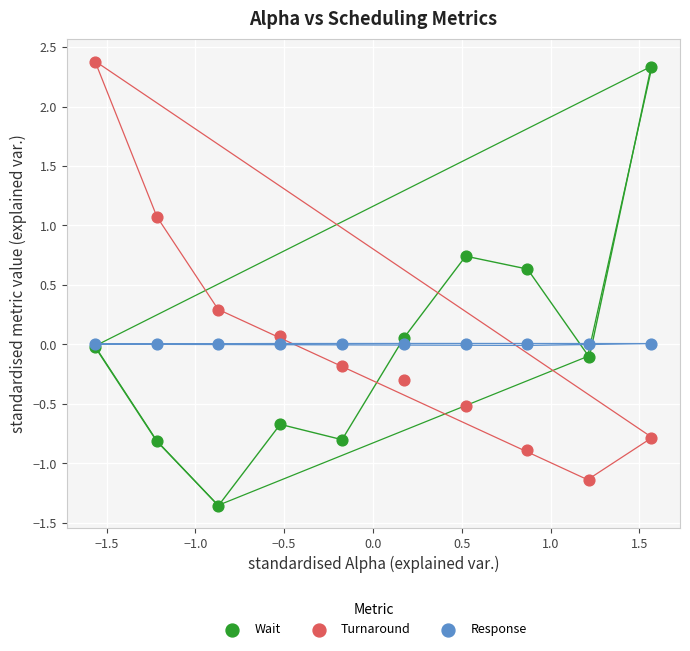

Which series reaches the maximum Y coordinate?

Turnaround